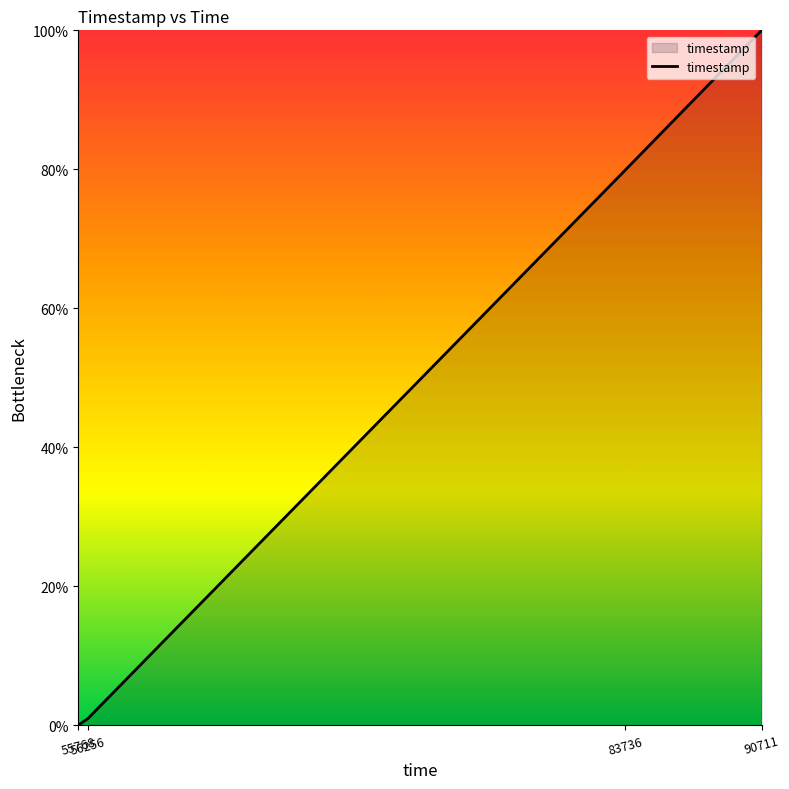

Which has a higher value, 90711 or 55768?

90711